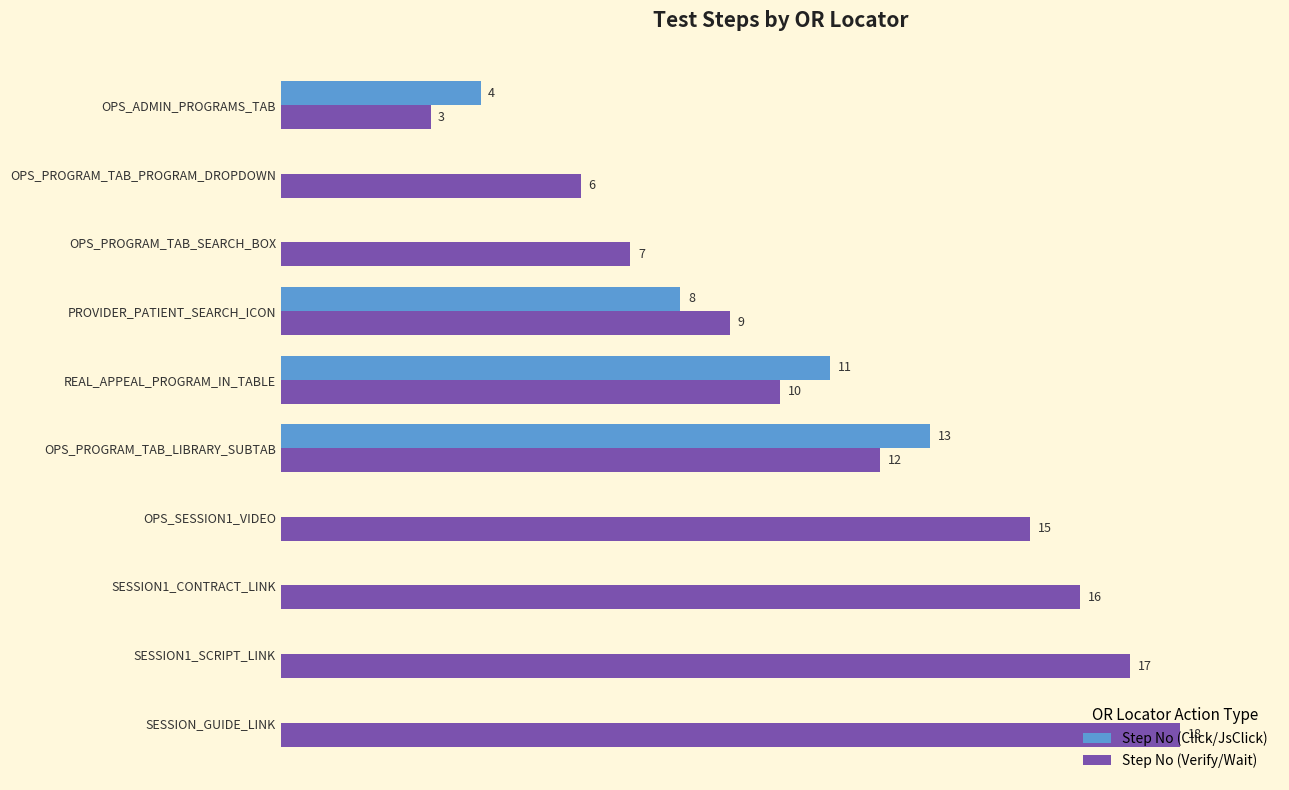

Between OPS_PROGRAM_TAB_PROGRAM_DROPDOWN and SESSION_GUIDE_LINK, which series saw the biggest shift?

Step No (Verify/Wait)